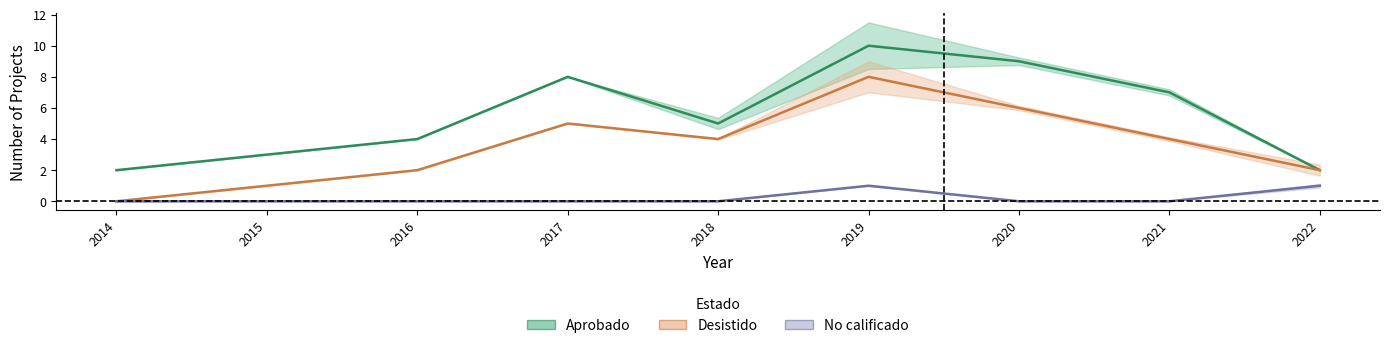

True or false: Desistido and No calificado cross at least once.

False